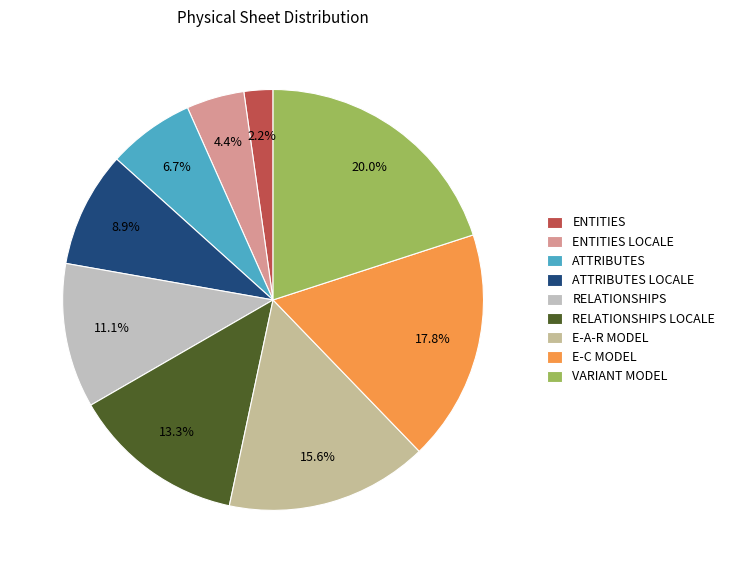

To the nearest percent, what portion does RELATIONSHIPS represent?

11%